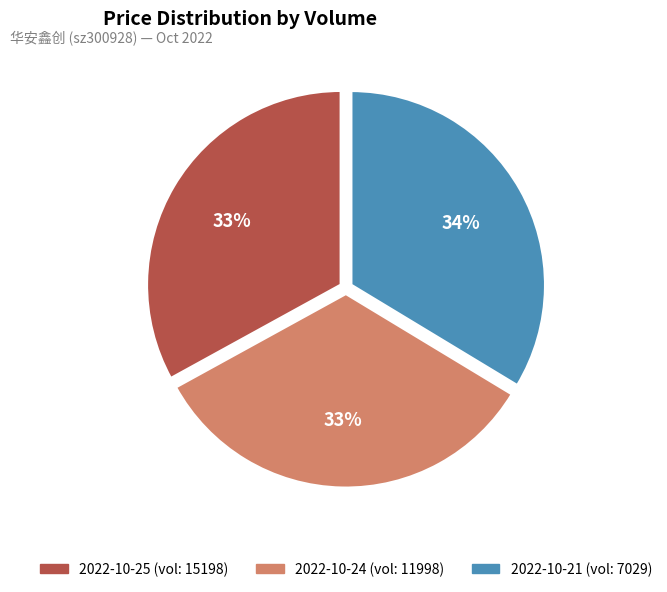

Count the number of slices in the pie.

3